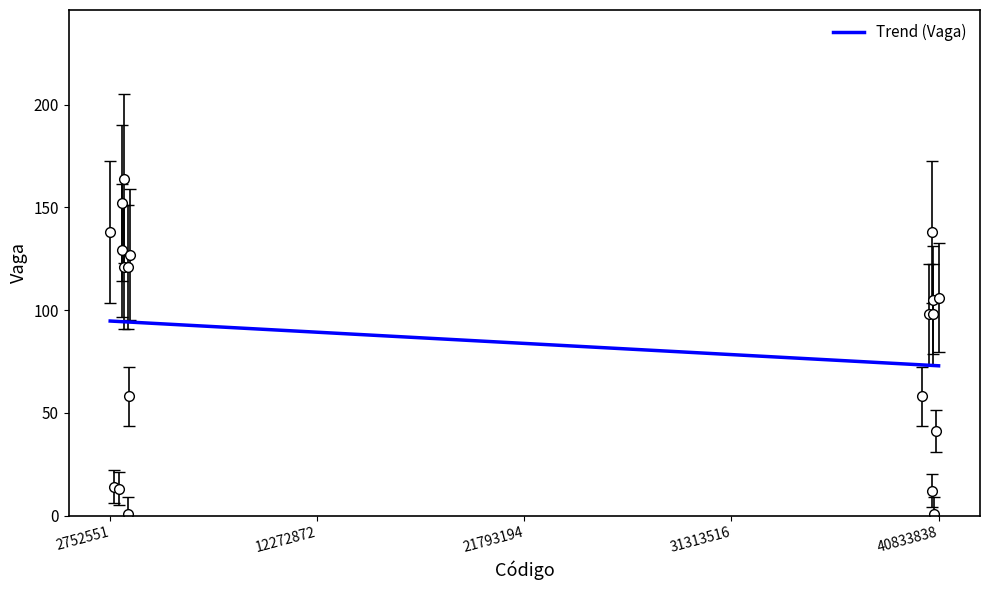

At which label is the value closest to 82?

40385275